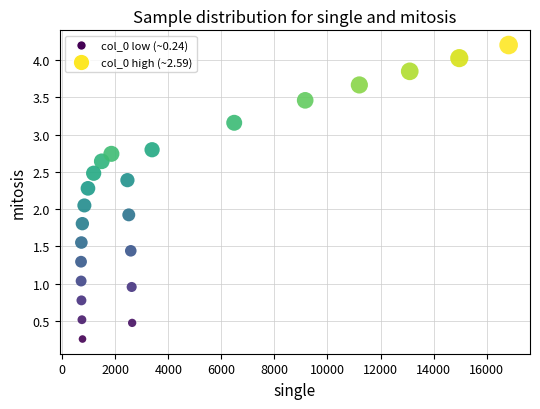

What is the range of X values (max minus min)?

16125.8